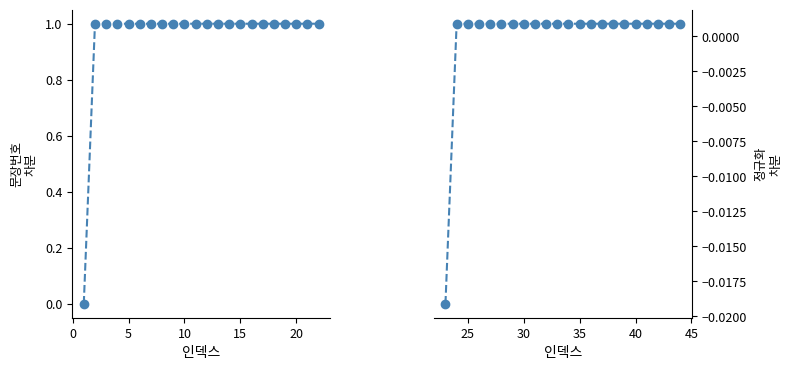

The 문장번호 차분 series shows 0.5 at 15. True or false?

False